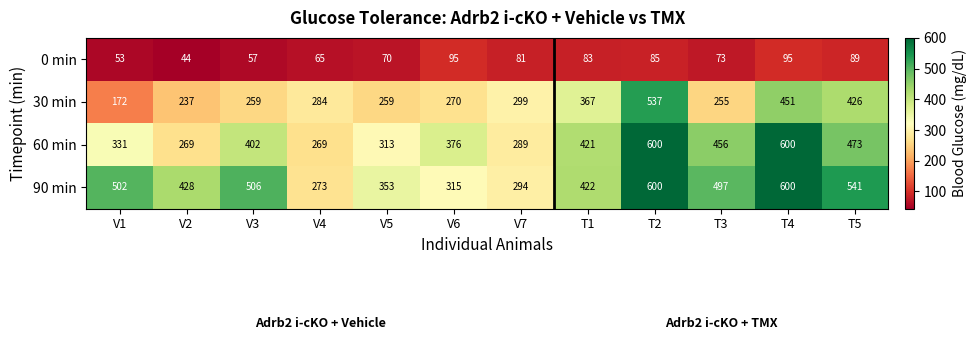

Count the 90 min values in the range 353 to 541.

7